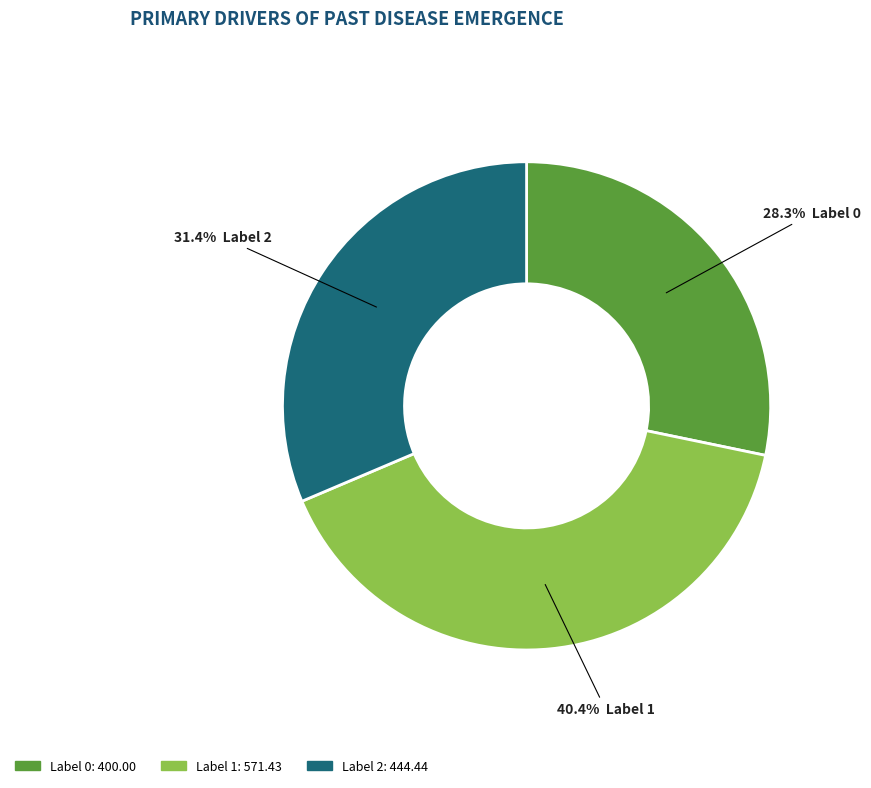

Is there any slice that represents more than half of the pie?

No